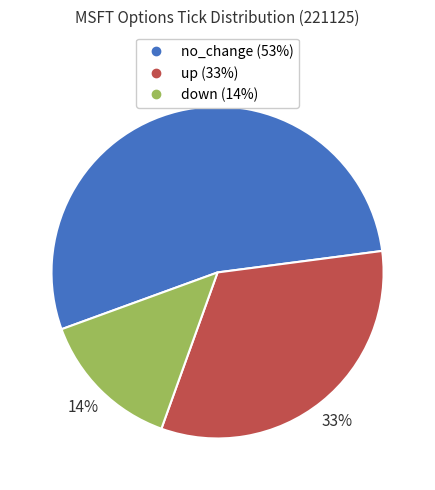

True or false: down accounts for 20% of the total.

False